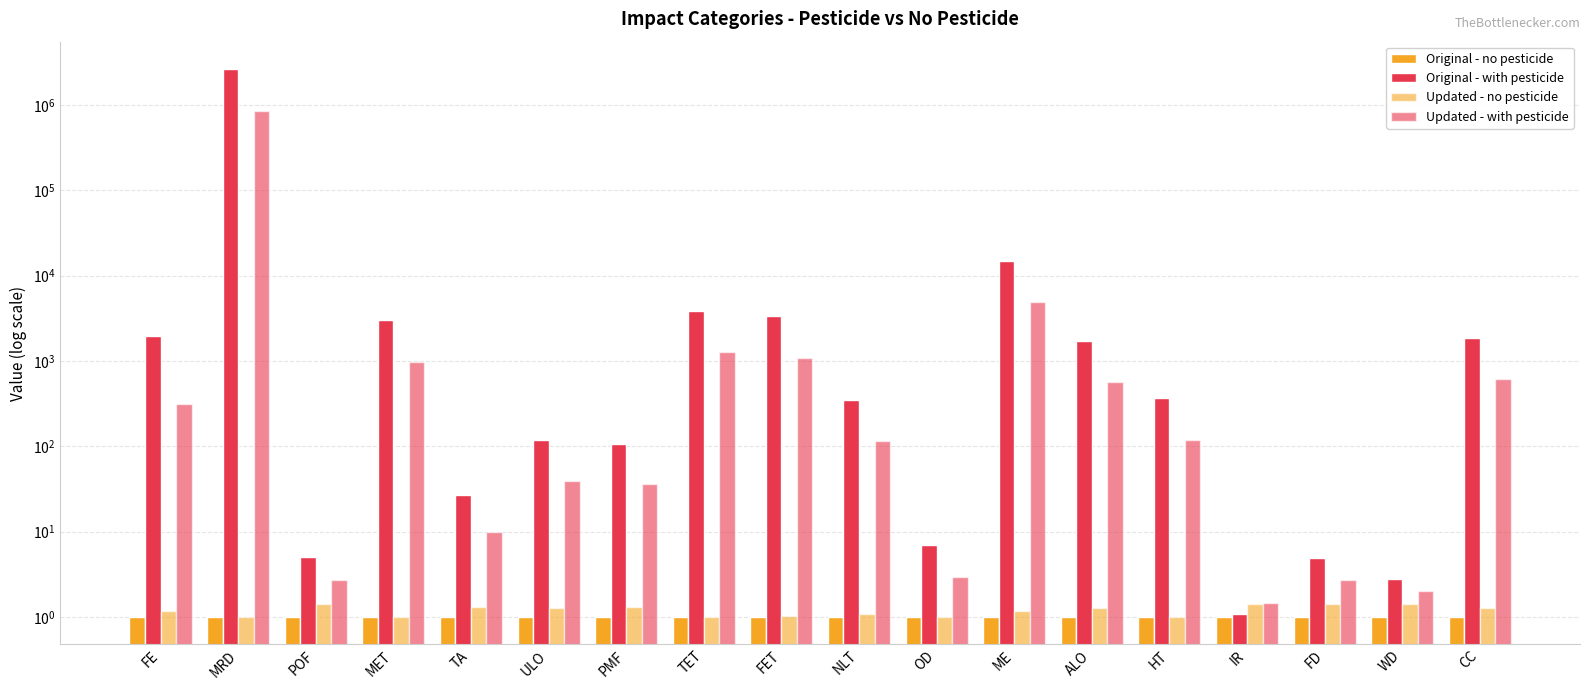

At how many categories does at least one series exceed 2520039?

1